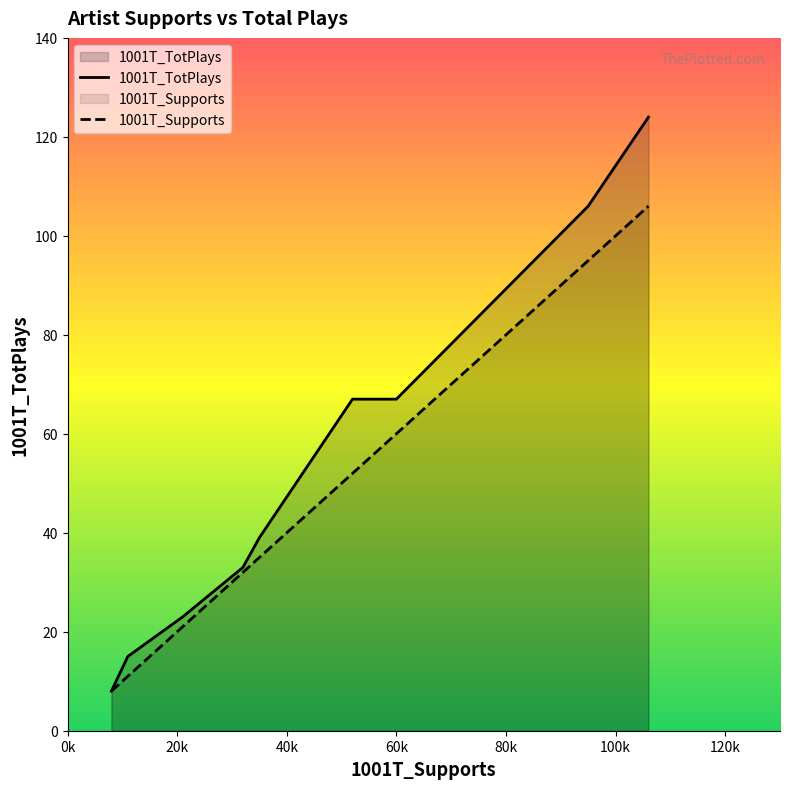

How many lines are shown in the chart?

2